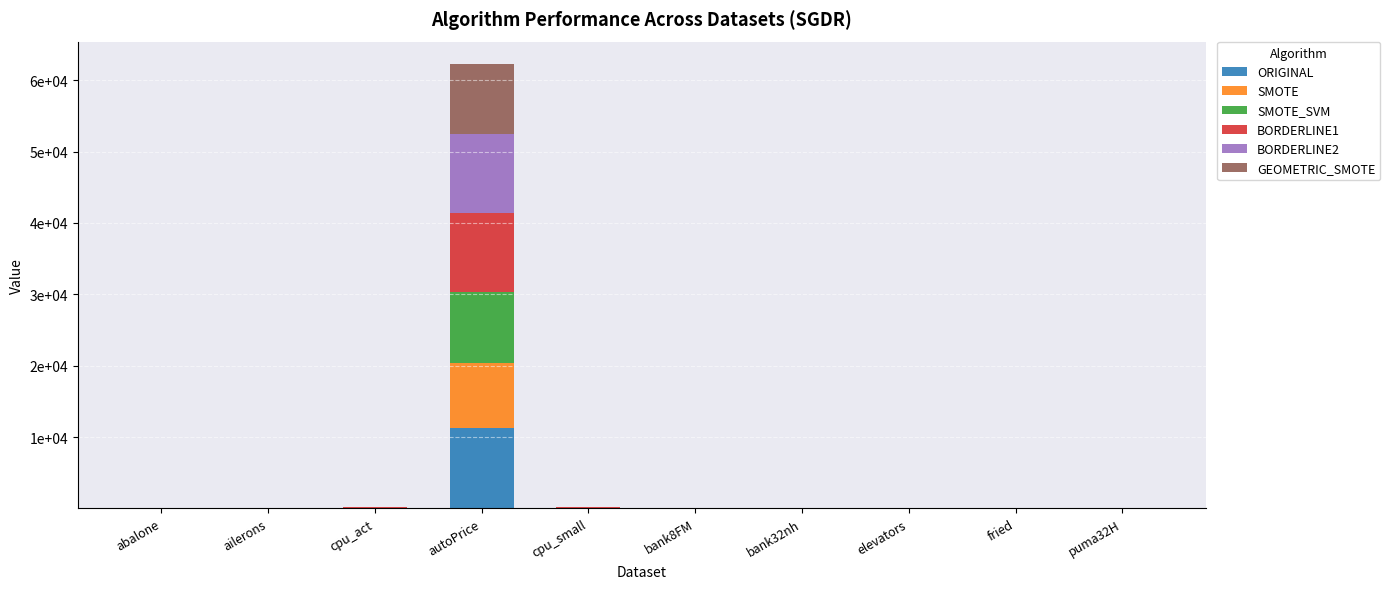

Does the chart contain stacked bars?

Yes